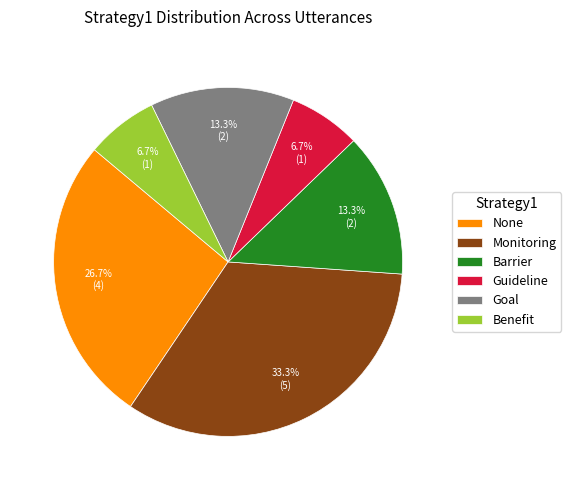

The None slice represents 20% of the pie. True or false?

False